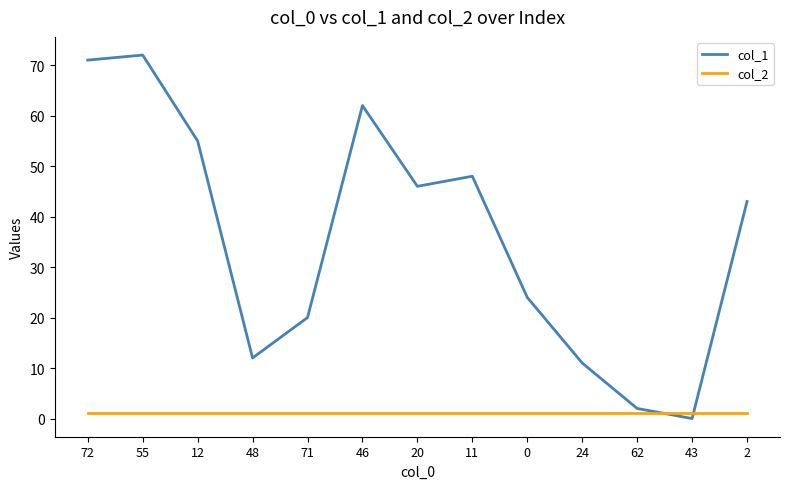

What is the maximum value for col_2?

1